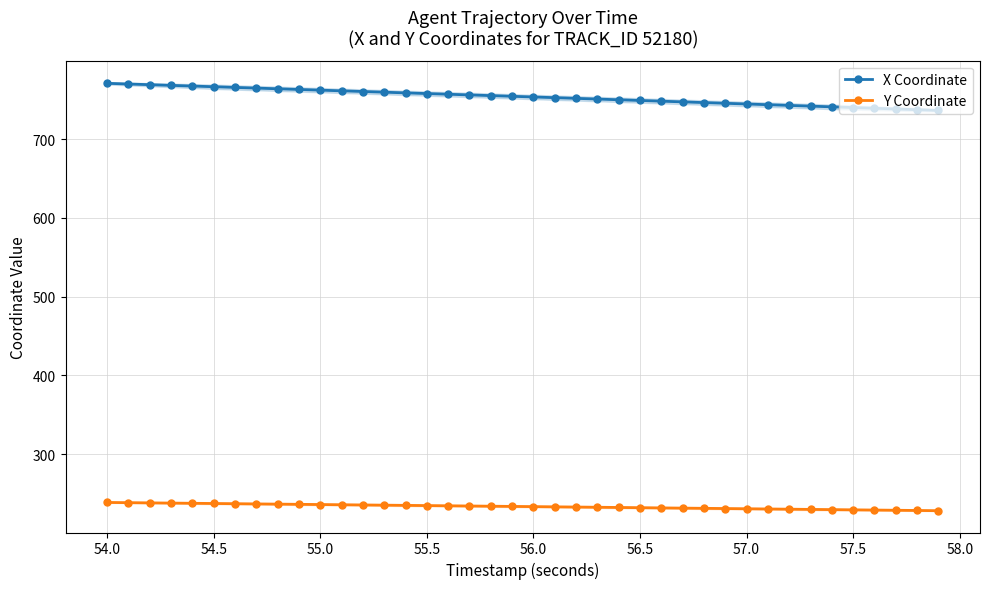

True or false: Y Coordinate has a value of 99.9 at 55.0.

False